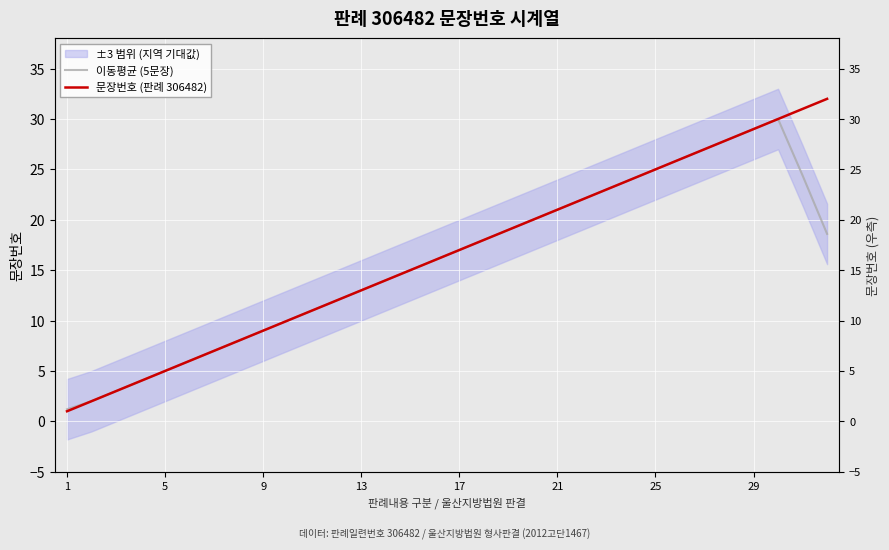

Reading right to left, extract all data points from this chart.

이동평균 (5문장): 18.6	24.4	30.0	29.0	28.0	27.0	26.0	25.0	24.0	23.0	22.0	21.0	20.0	19.0	18.0	17.0	16.0	15.0	14.0	13.0	12.0	11.0	10.0	9.0	8.0	7.0	6.0	5.0	4.0	3.0	2.0	1.2
문장번호 (판례 306482): 32.0	31.0	30.0	29.0	28.0	27.0	26.0	25.0	24.0	23.0	22.0	21.0	20.0	19.0	18.0	17.0	16.0	15.0	14.0	13.0	12.0	11.0	10.0	9.0	8.0	7.0	6.0	5.0	4.0	3.0	2.0	1.0